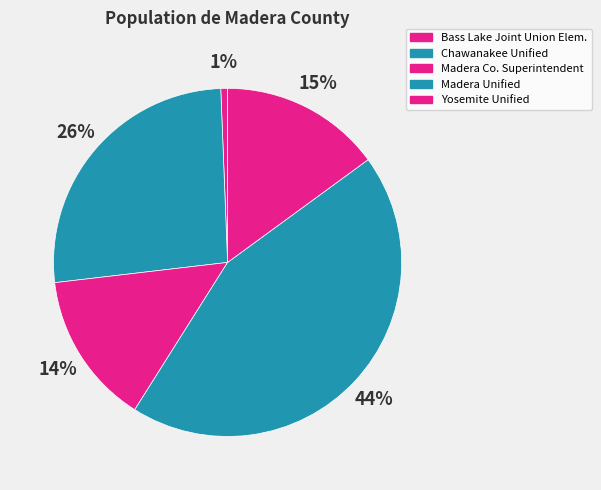

Which slice is the smallest?

Bass Lake Joint Union Elementary